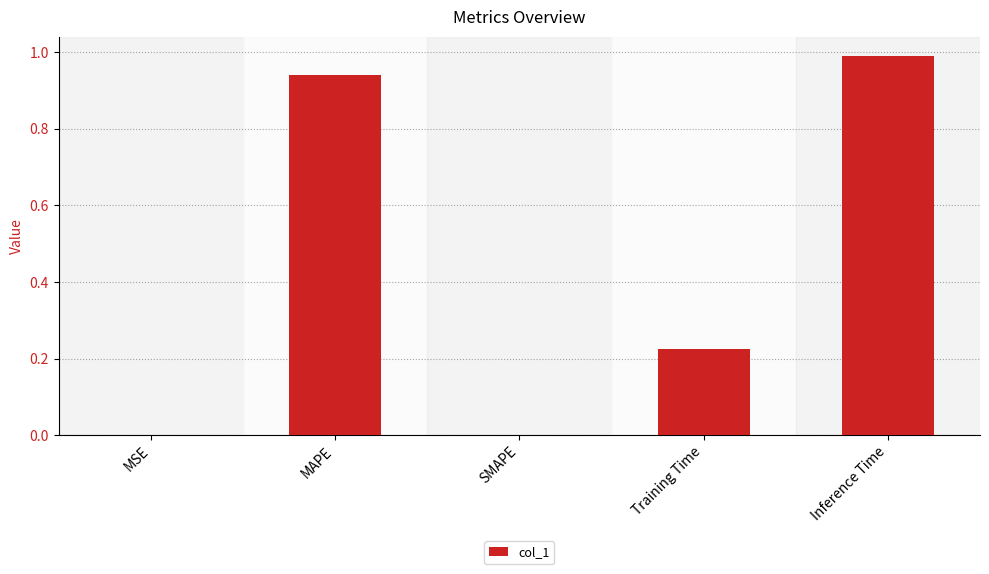

Is it true that the value at MSE is 0.0?

True